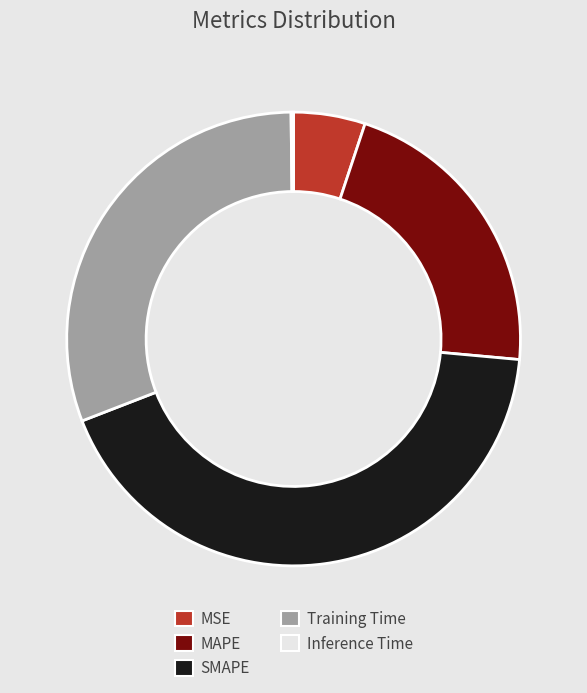

Is it true that Training Time is 36% of the pie?

False